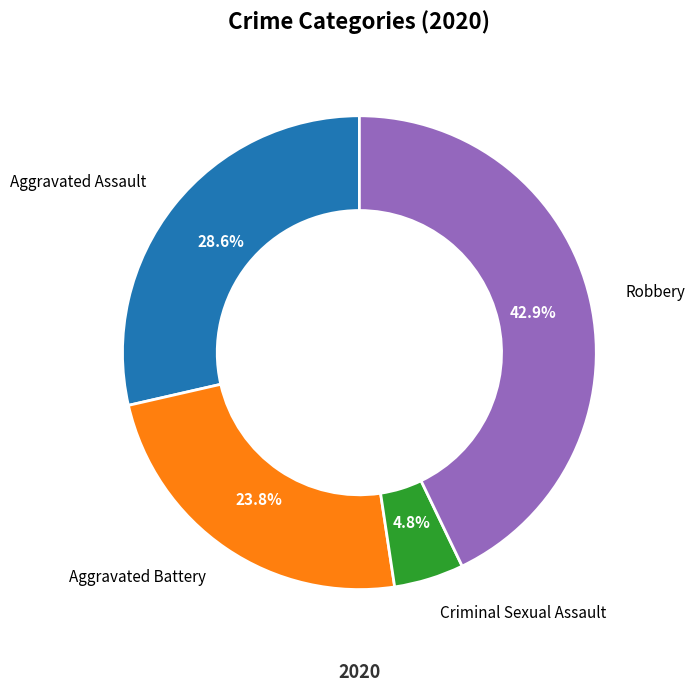

Does any single category account for the majority?

No